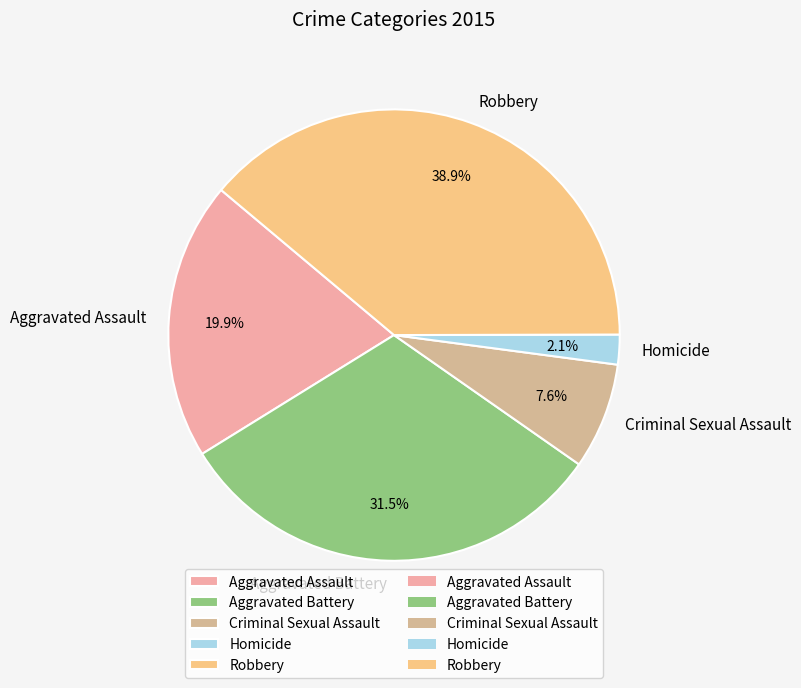

What is the total percentage of Aggravated Assault and Aggravated Battery?

51.4%